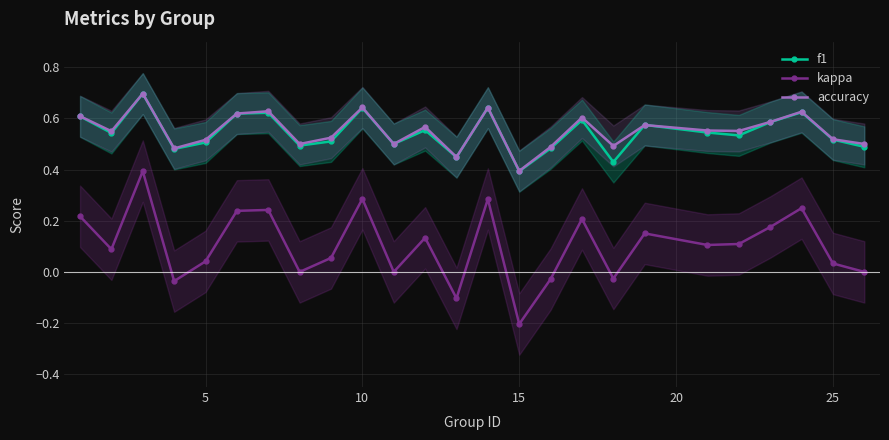

How many values in the kappa series exceed 0?

17